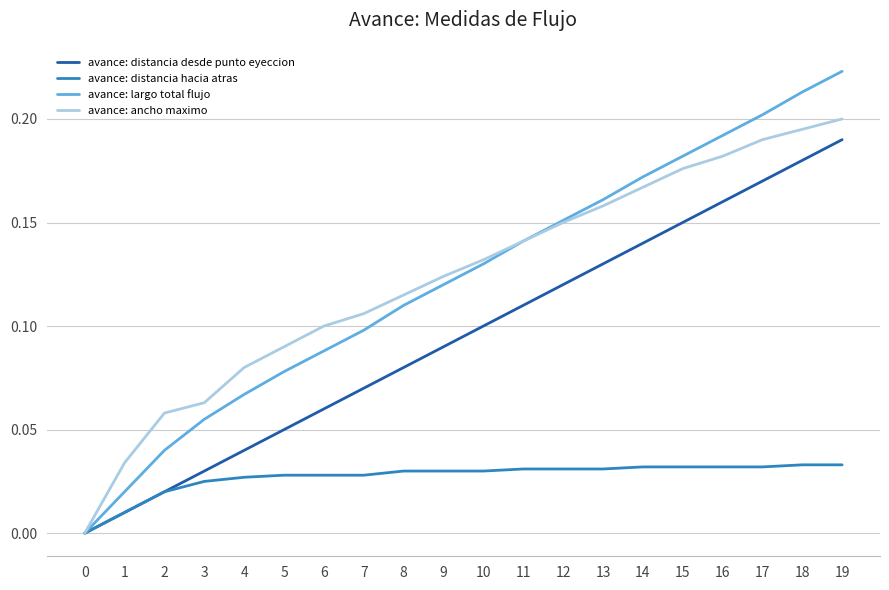

Which series has the widest spread of values?

avance: largo total flujo